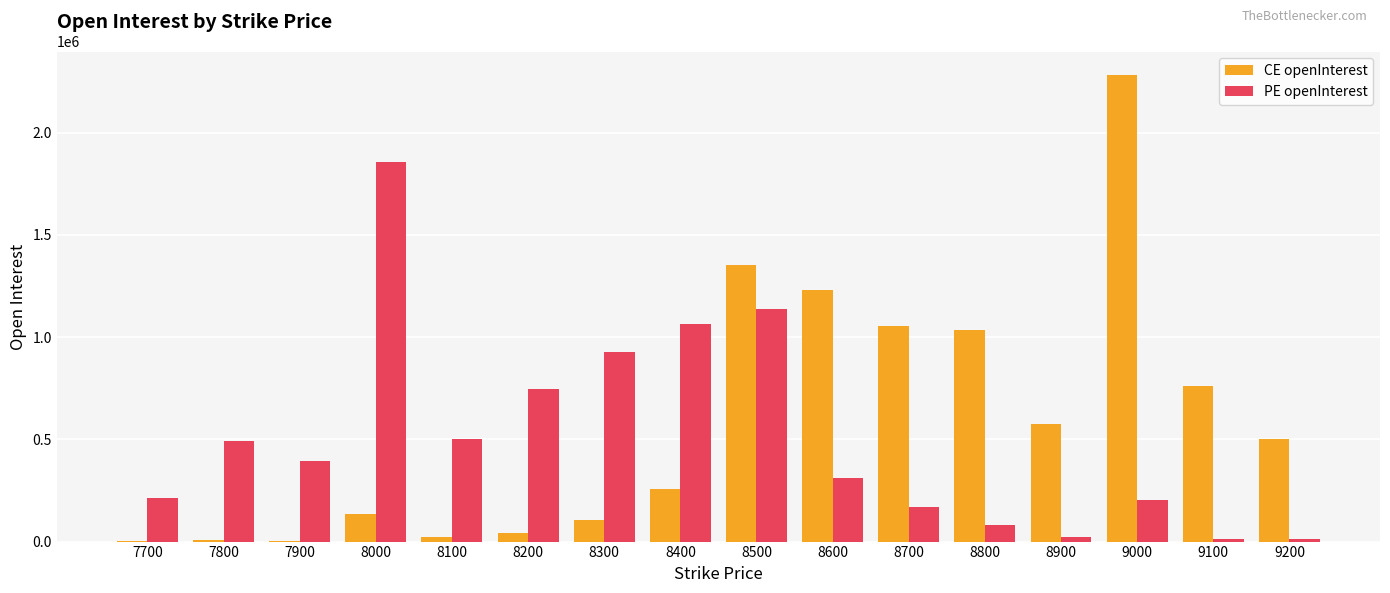

The PE openInterest series shows 215625 at 7700. True or false?

True